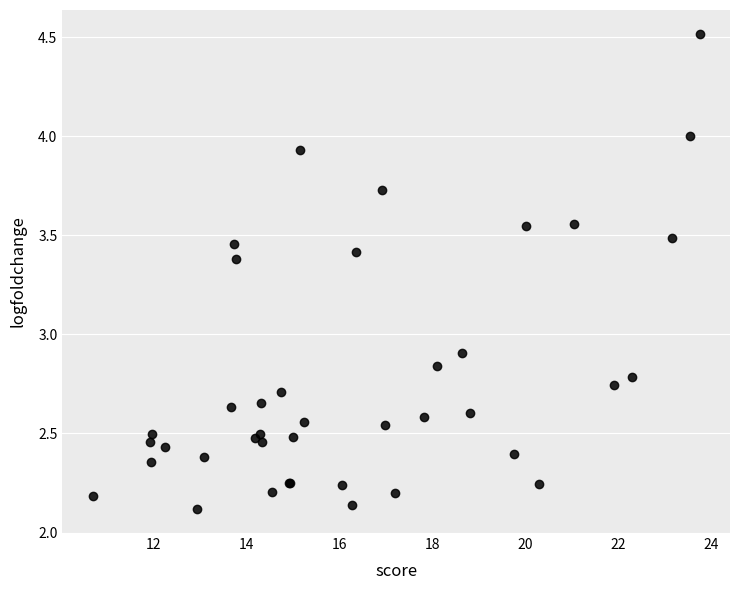

What Y value in the scatter plot is closest to 3?

2.9